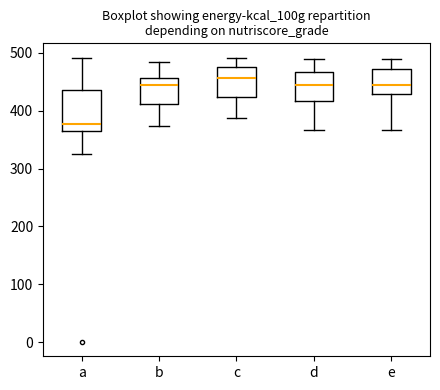

Reading left to right, transcribe this box plot: for each box, give where its median line is, the range the box spans, and where its two whiskers end, as read against the y-axis. The values are not printed on the chart, so give them approximately, as read against the axis.

a: median 380, box 370 to 440, whiskers 330 to 490
b: median 450, box 410 to 460, whiskers 370 to 480
c: median 460, box 420 to 480, whiskers 390 to 490
d: median 450, box 420 to 470, whiskers 370 to 490
e: median 450, box 430 to 470, whiskers 370 to 490